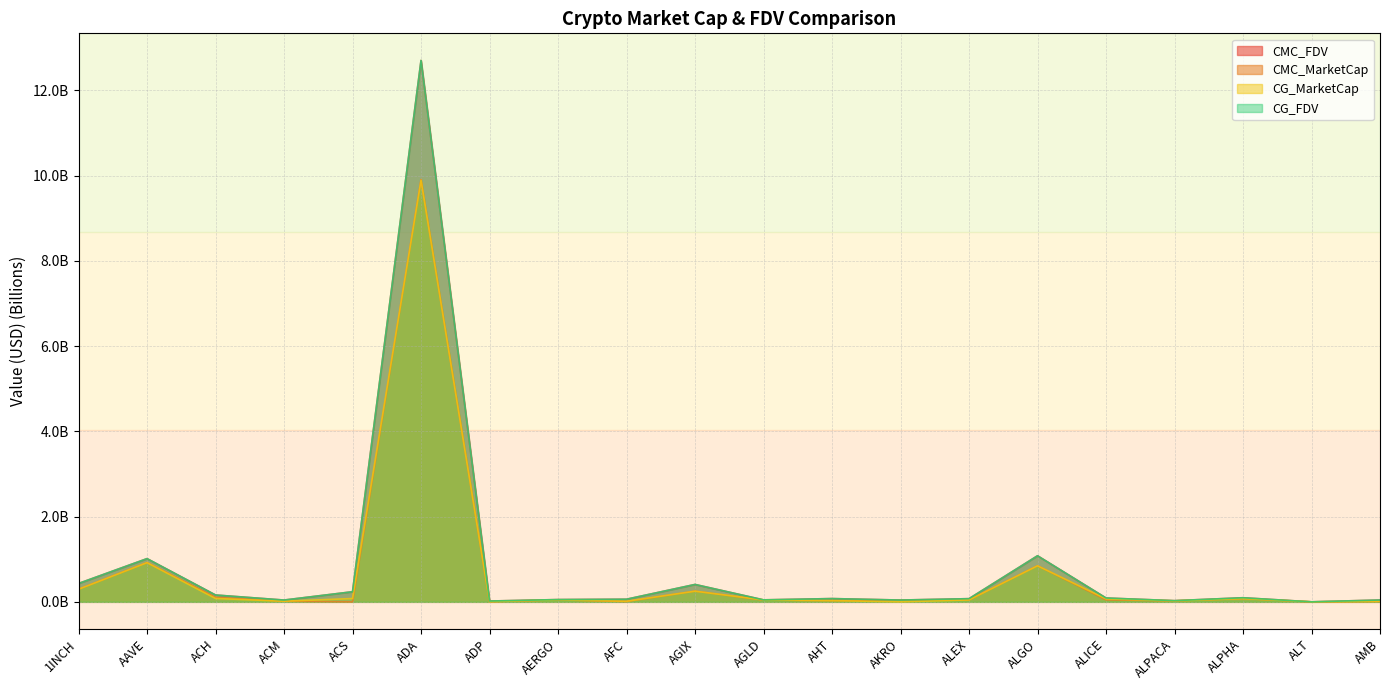

True or false: CMC_FDV has a value of 0.0 at AHT.

False